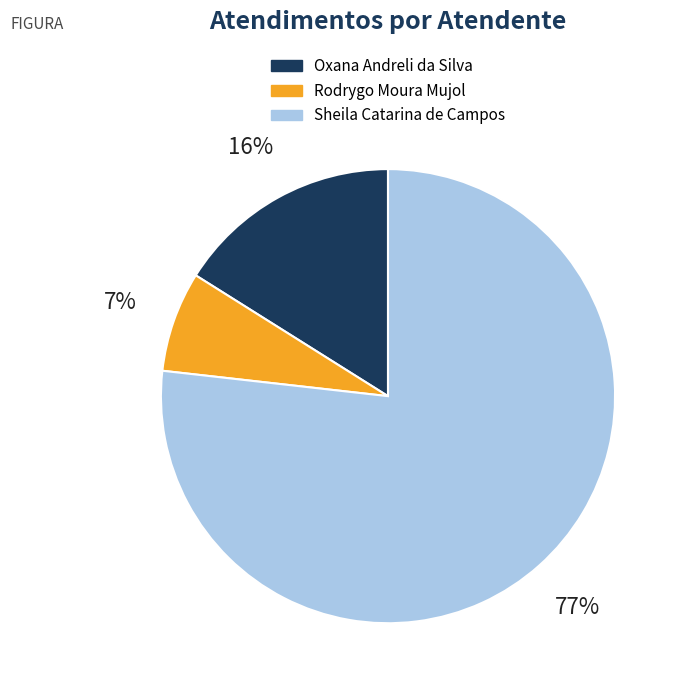

Is it true that Sheila Catarina de Campos is 77% of the pie?

True